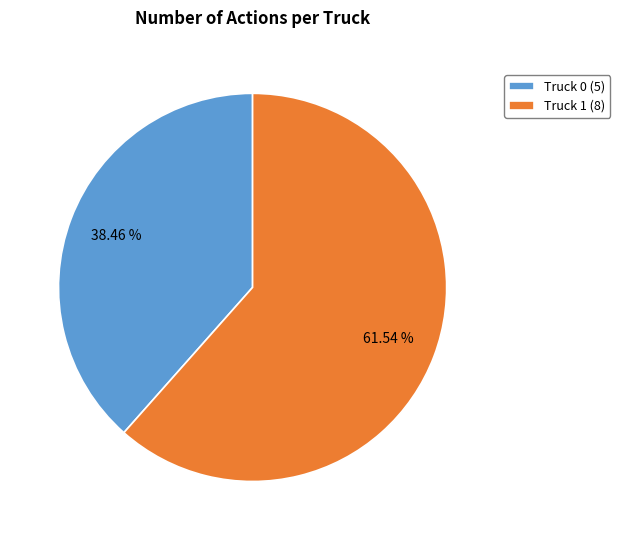

How many segments does this pie chart have?

2